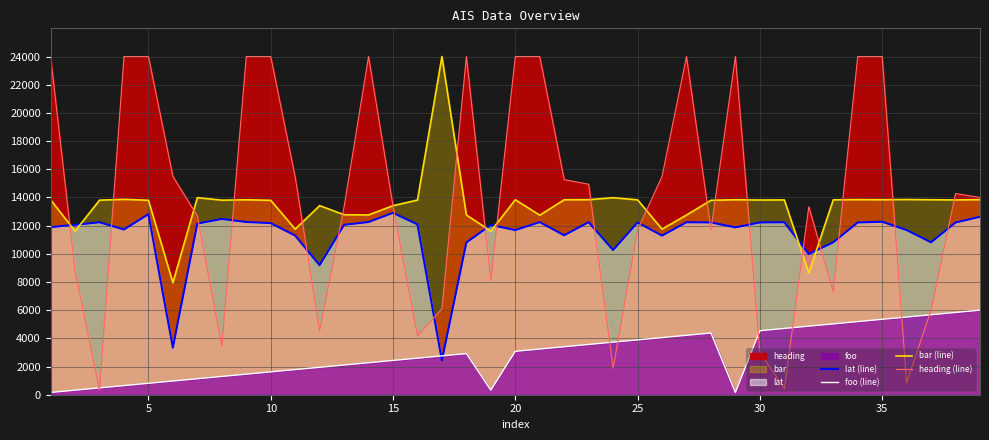

After their last crossing, which series has the higher values: lat (line) or bar (line)?

bar (line)